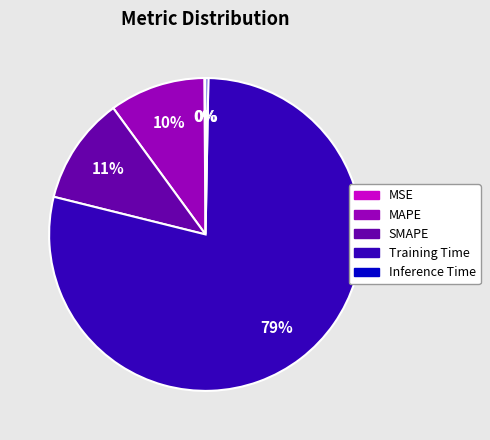

The Training Time slice represents 79% of the pie. True or false?

True